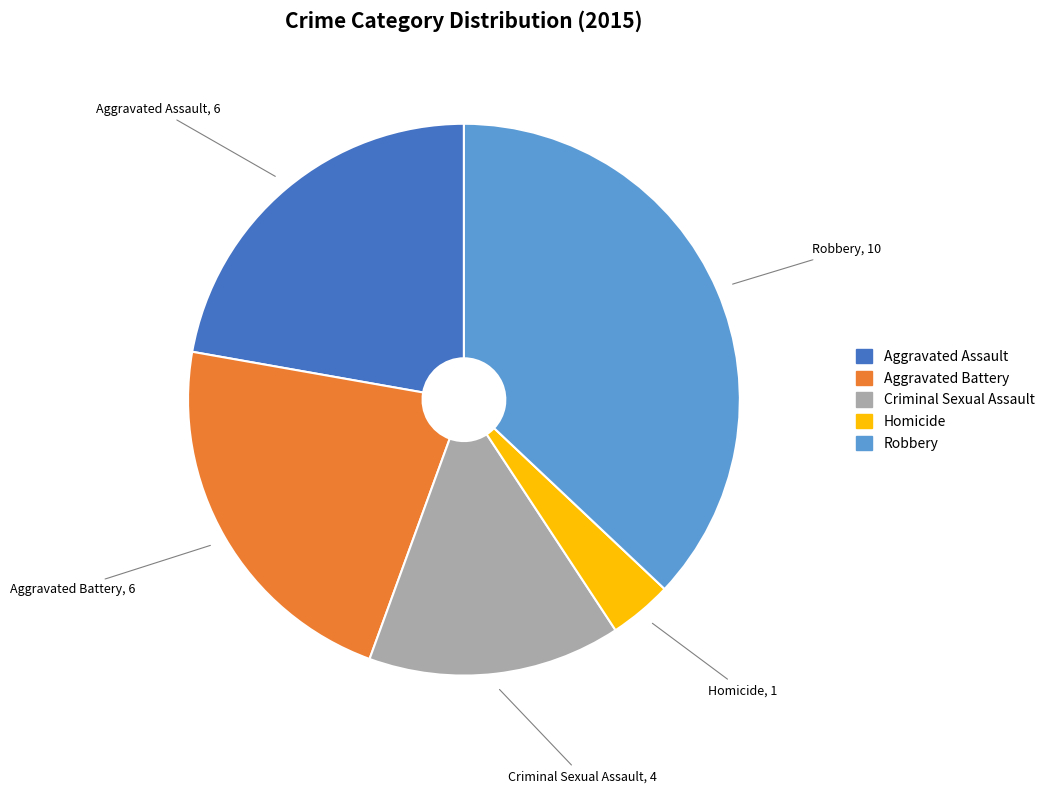

Do Aggravated Assault and Criminal Sexual Assault together represent more than half of the pie?

No